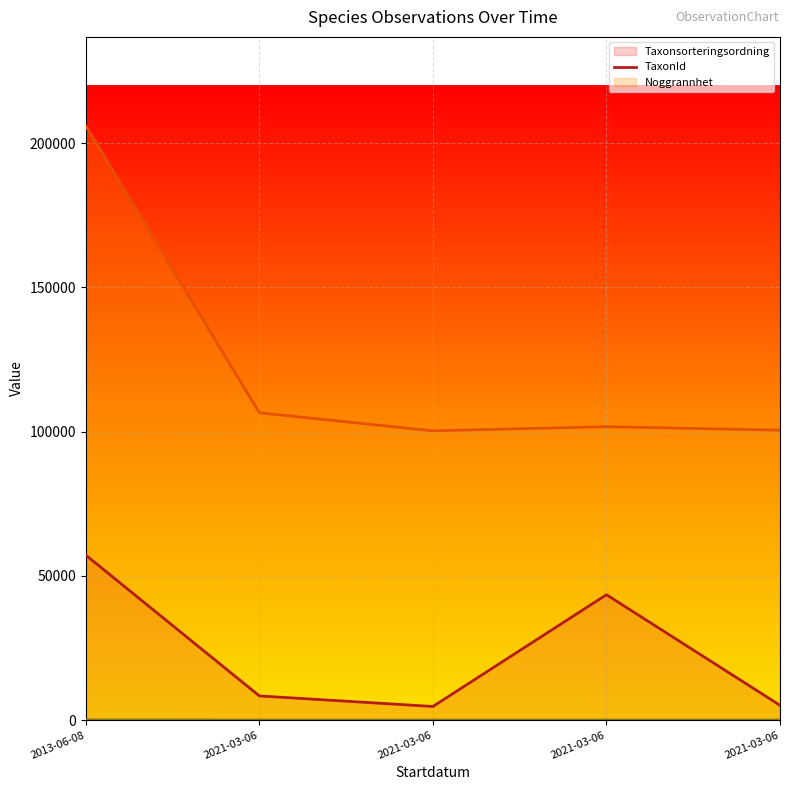

What is the total value across all series at 2021-03-06?

114931